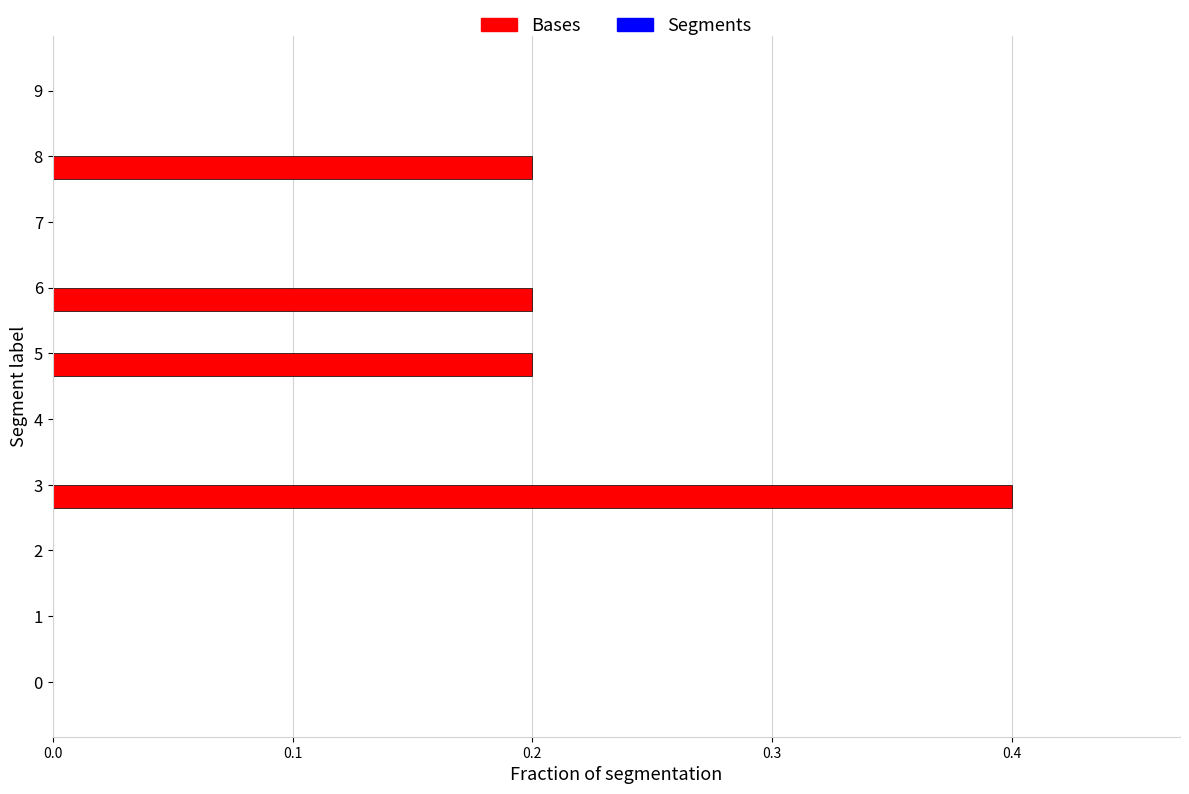

Which label corresponds to the largest value in the chart?

3